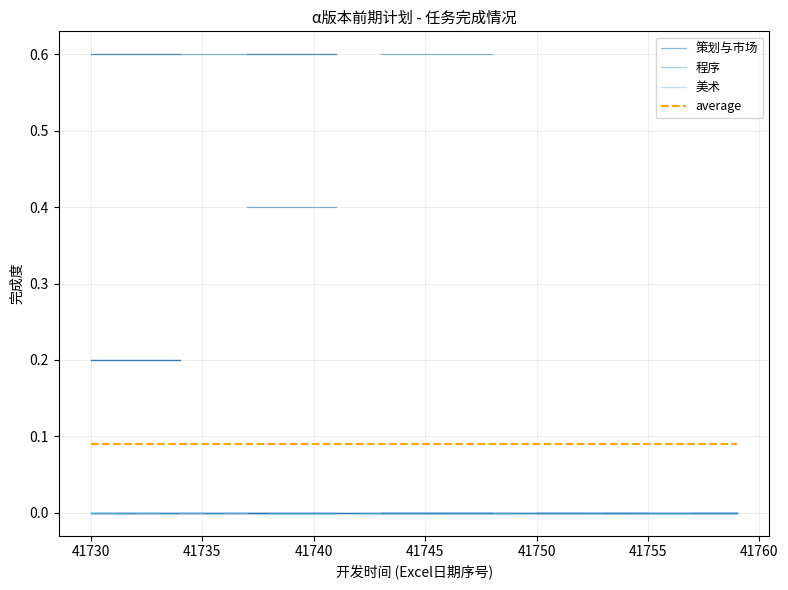

What is the value of the 策划与市场 point at the 1st from the left?

0.6